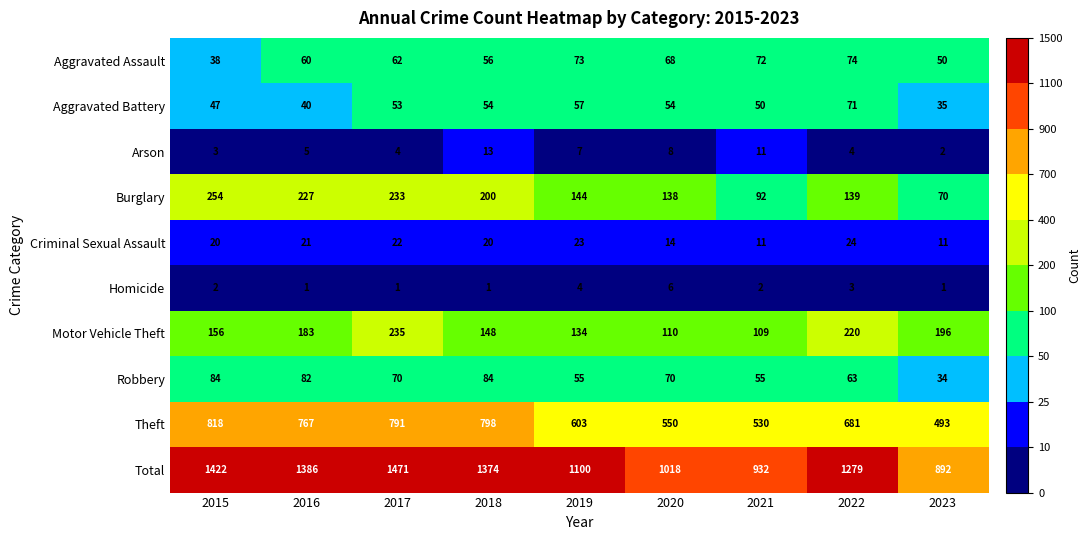

The value of Aggravated Assault at 2020 is 23. True or false?

False